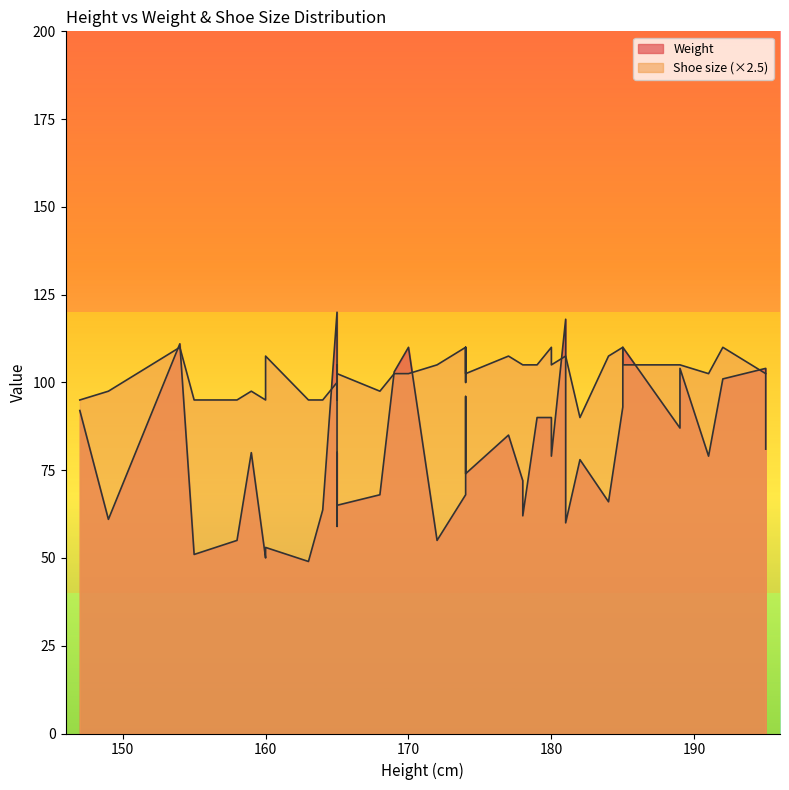

List the series in order of their peak value, highest first.

Weight, Shoe size